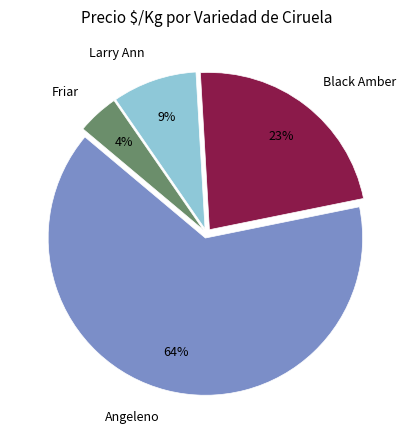

Is there a majority slice in this chart?

Yes